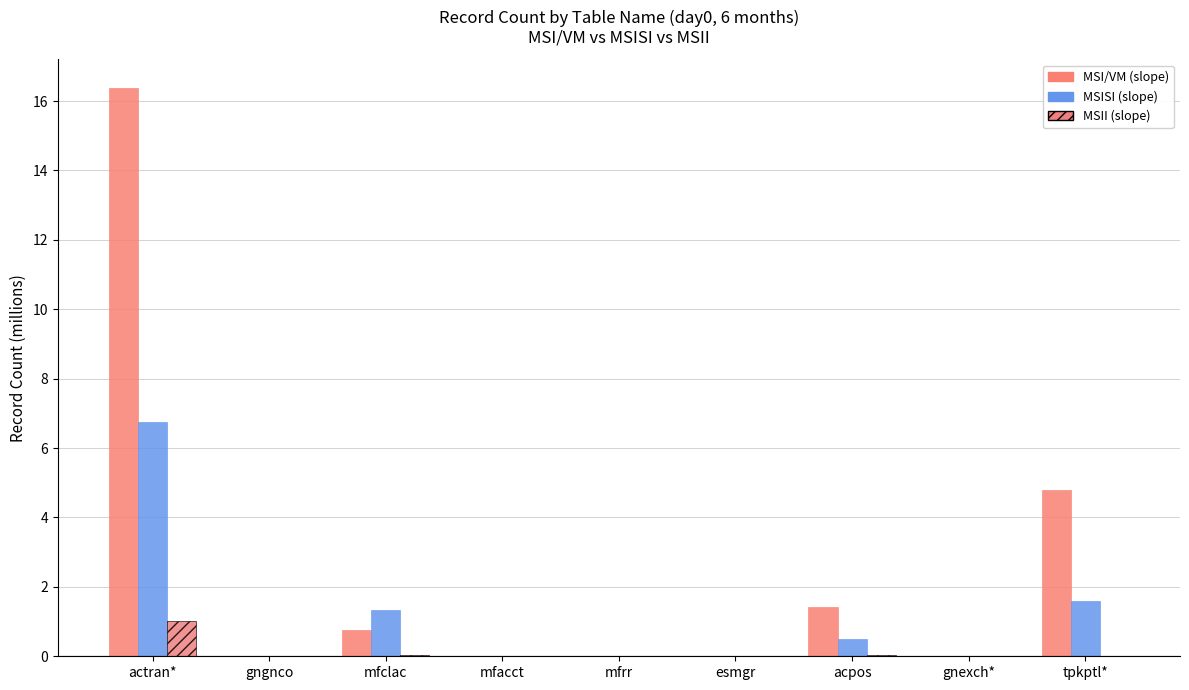

At which label does MSI/VM (slope) reach its minimum?

gngnco